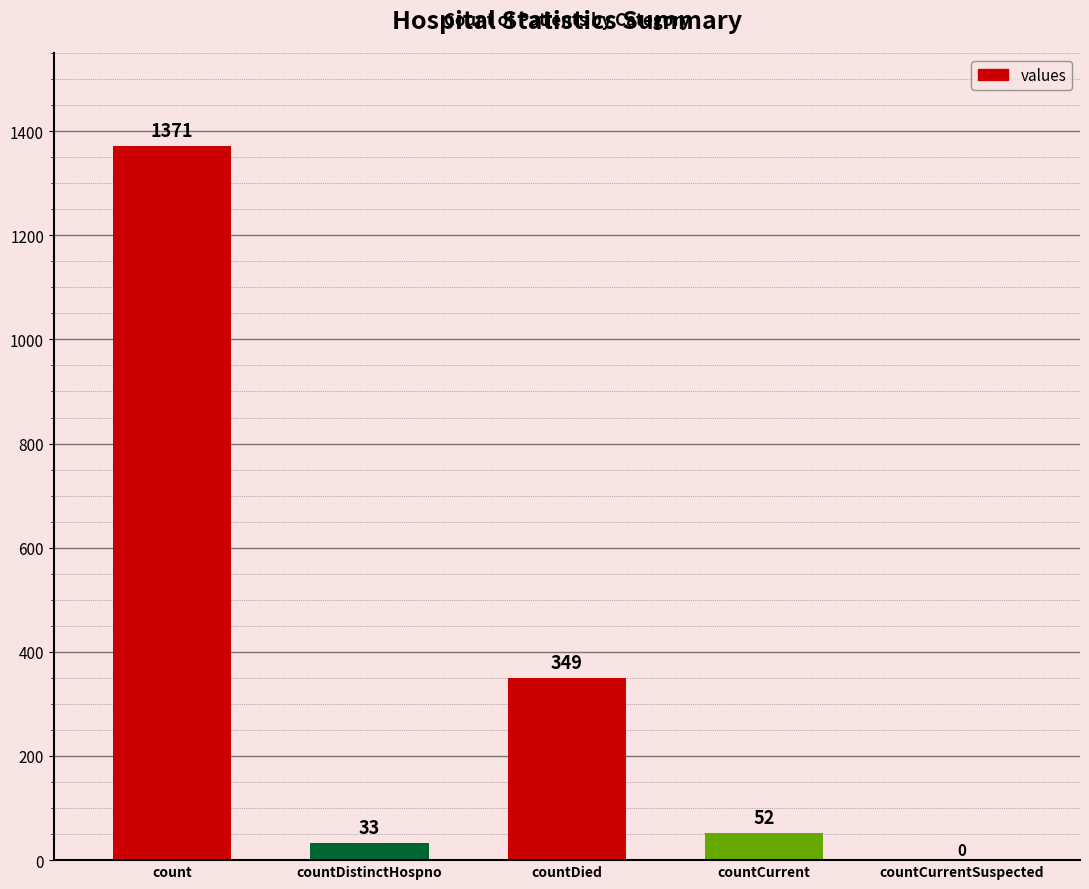

What is the change in value from count to countCurrent?

-1319